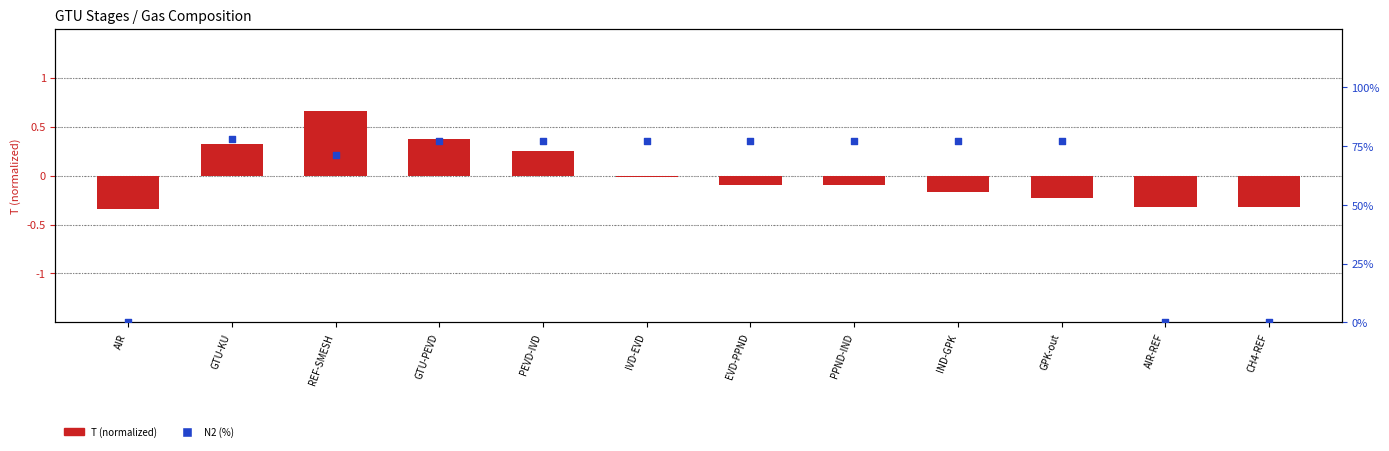

What is the total value across all series at AIR-REF?

-0.3